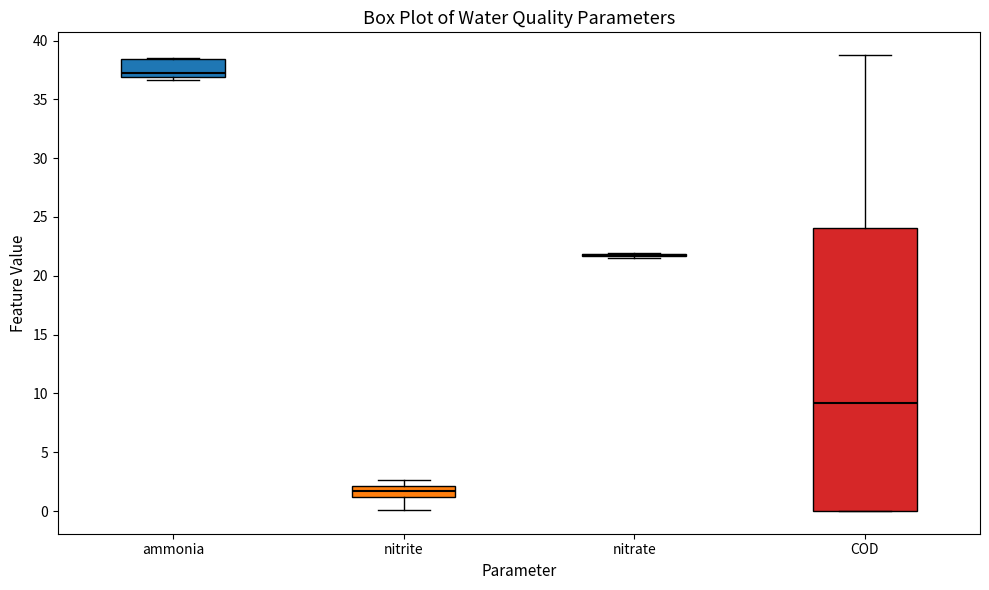

Reading left to right, transcribe this box plot: for each box, give where its median line is, the range the box spans, and where its two whiskers end, as read against the y-axis. The values are not printed on the chart, so give them approximately, as read against the axis.

ammonia: median 37.0 (just above the box's lower edge), box 37.0 to 38.5, whiskers 36.5 to 38.5
nitrite: median 1.5, box 1.0 to 2.0, whiskers 0.0 to 2.5
nitrate: box collapsed to a line at 22.0, whiskers 21.5 to 22.0
COD: median 9.0, box 0.0 to 24.0, whiskers 0.0 to 39.0